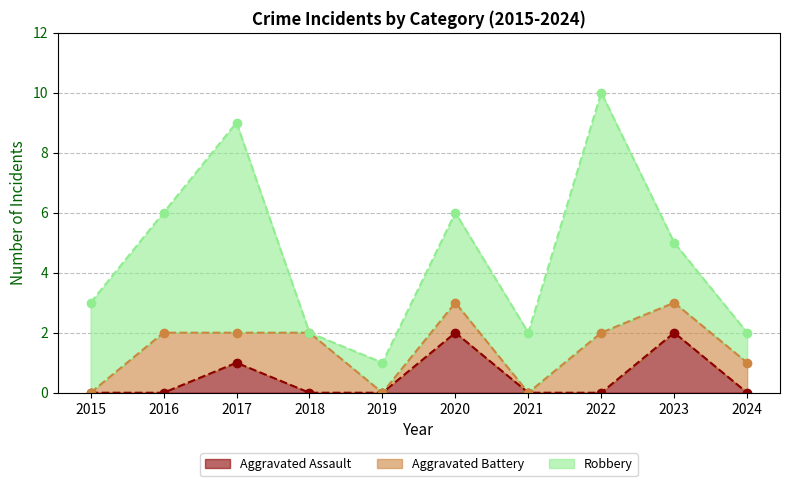

The value of Aggravated Assault at 2021 is 0. True or false?

True